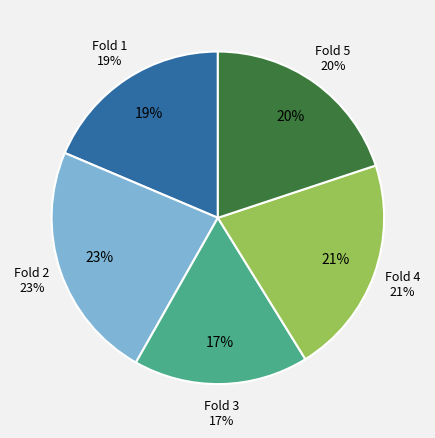

Is there any slice that represents more than half of the pie?

No